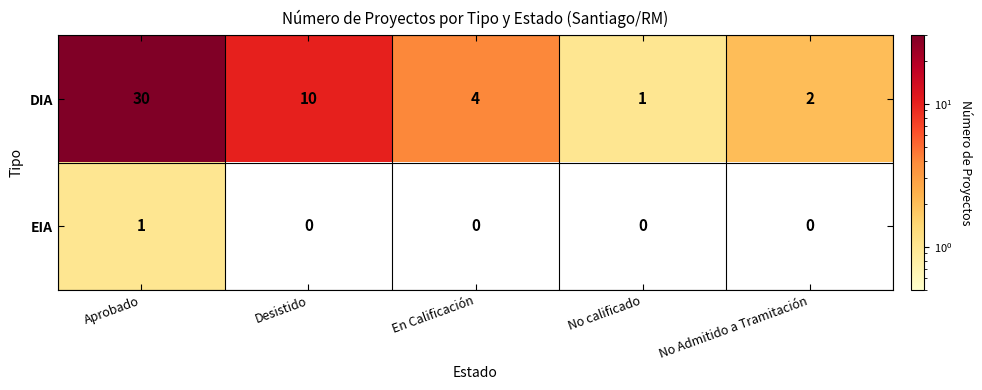

Reading left to right, extract all data points from this chart.

DIA: 30	10	4	1	2
EIA: 1	0	0	0	0